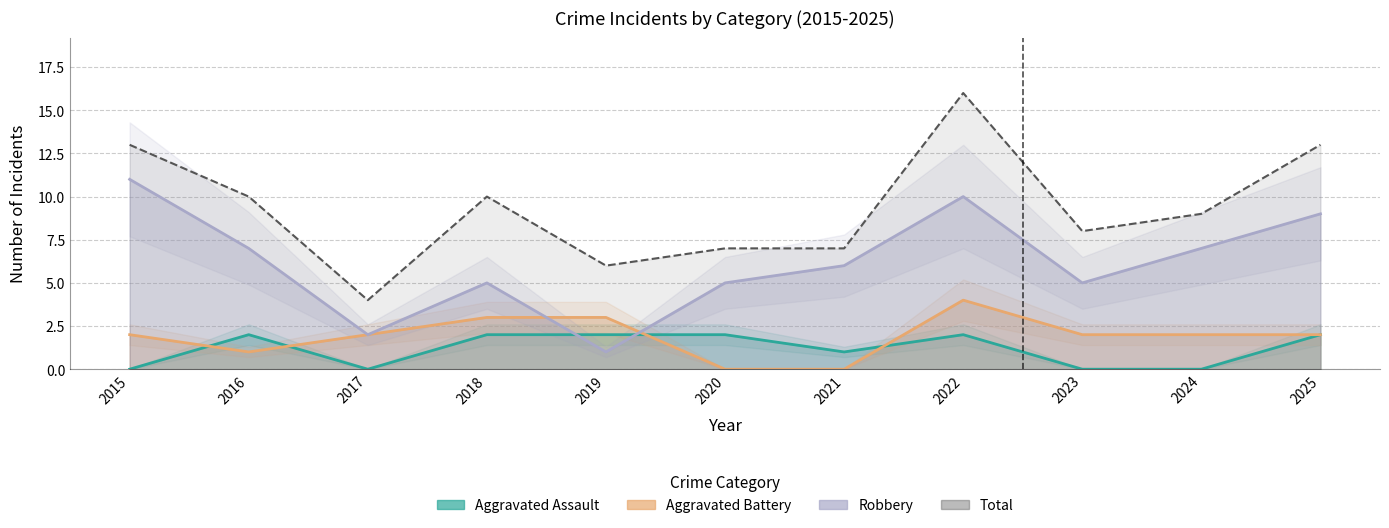

True or false: Aggravated Assault has more than 1 points higher than both neighbors.

True